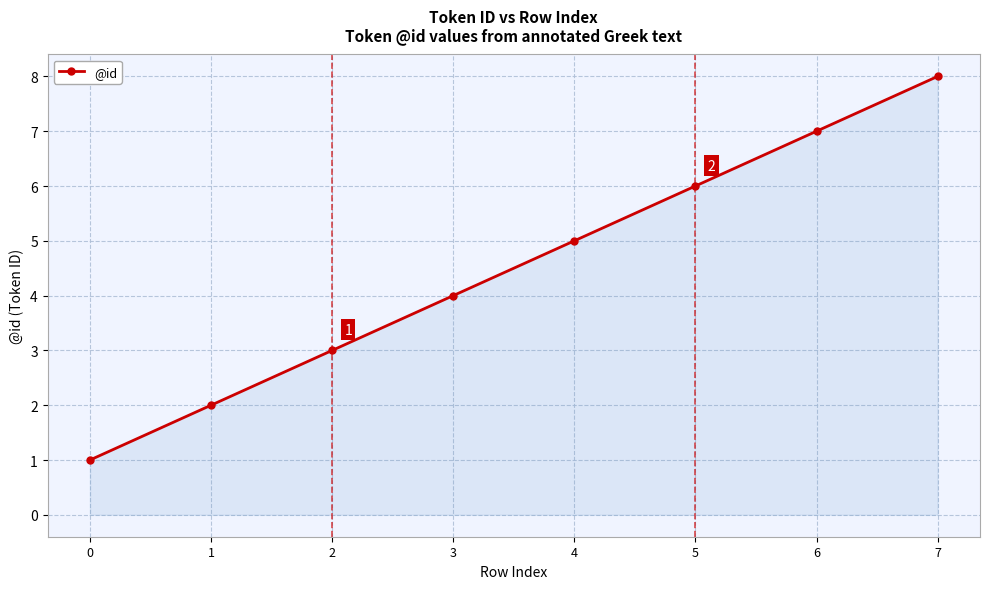

Reading right to left, what are all the values shown in this chart?

8	7	6	5	4	3	2	1